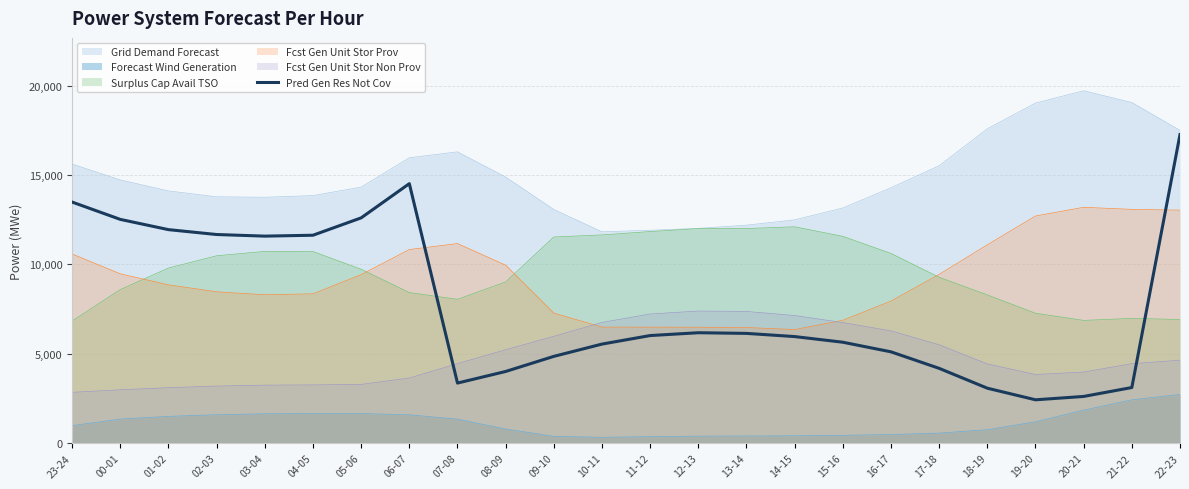

List the series in order of their peak value, highest first.

Grid Demand Forecast, Pred Gen Res Not Cov, Fcst Gen Unit Stor Prov, Surplus Cap Avail TSO, Fcst Gen Unit Stor Non Prov, Forecast Wind Generation